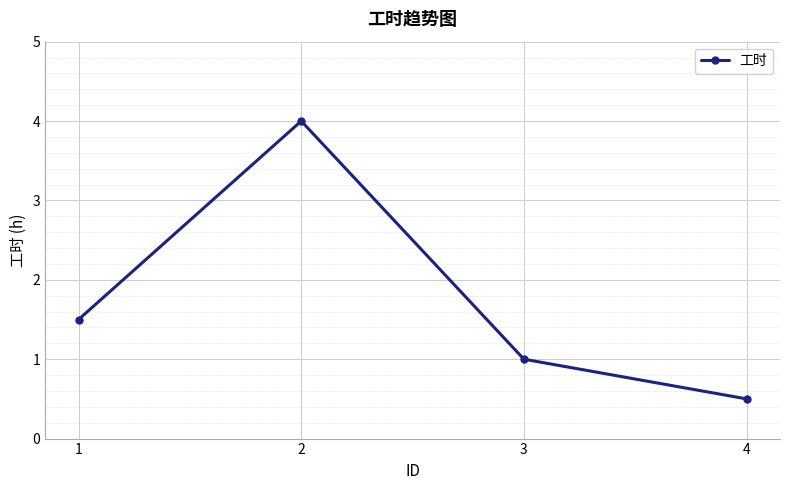

What is the average value?

1.8